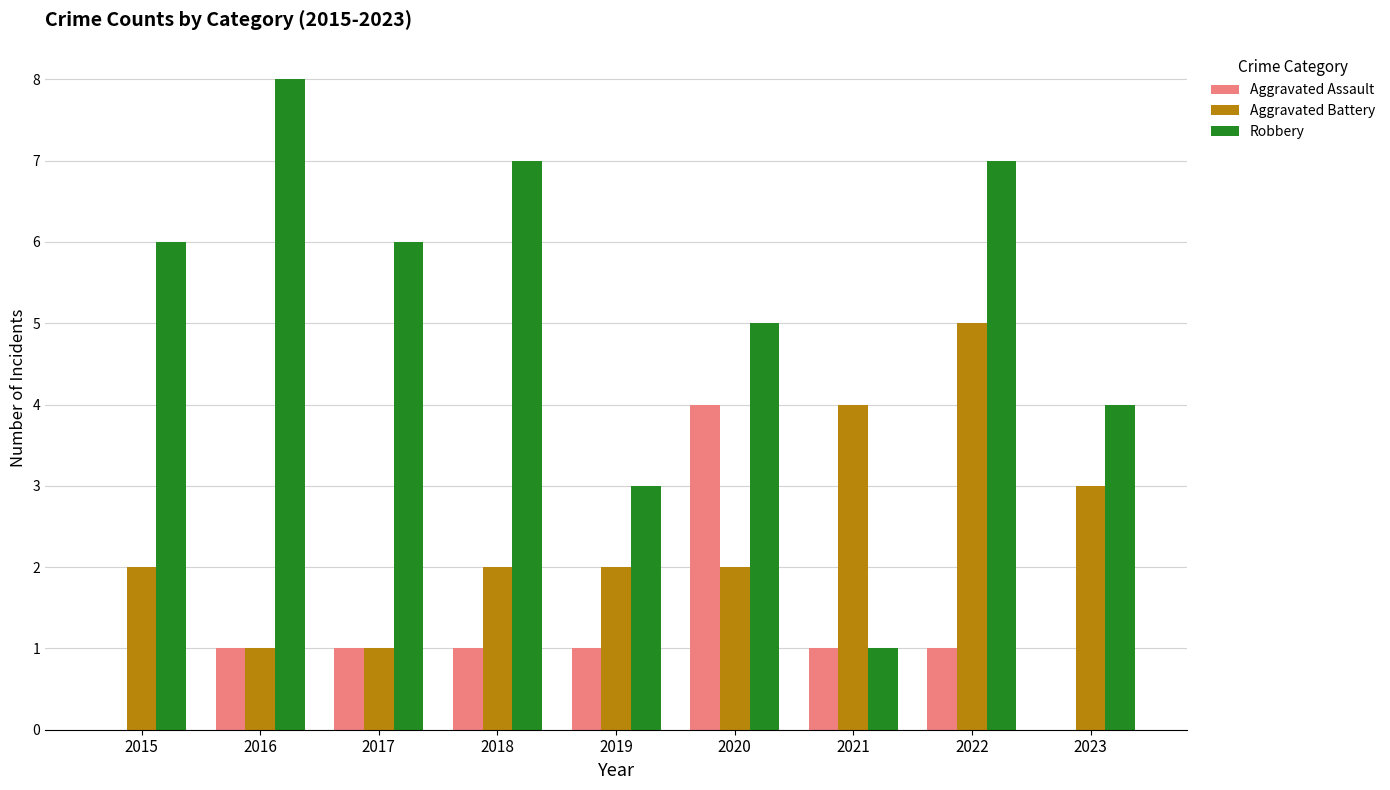

Are the bars grouped side by side (vs. stacked)?

Yes